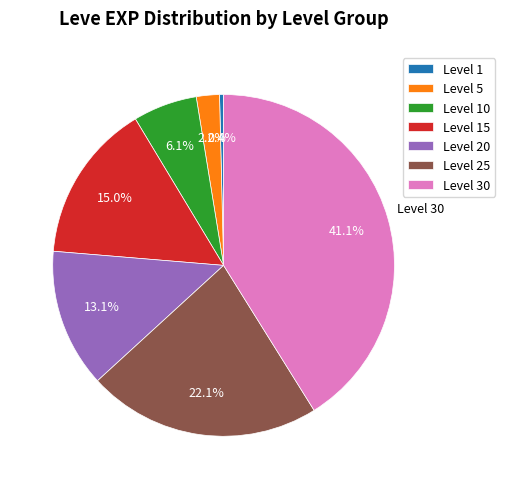

Does any single category account for the majority?

No